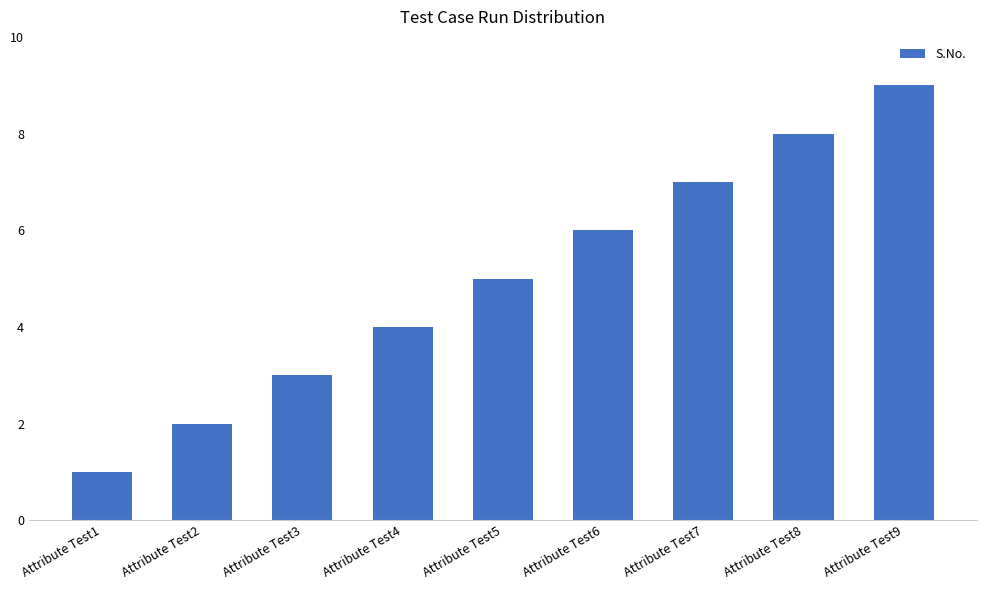

What is the value of the 8th bar from the left?

8